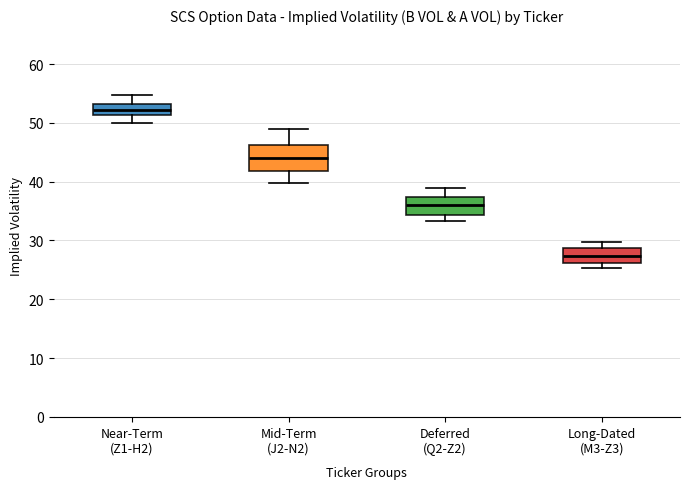

Which box's median line is the lowest?

Long-Dated (M3-Z3)